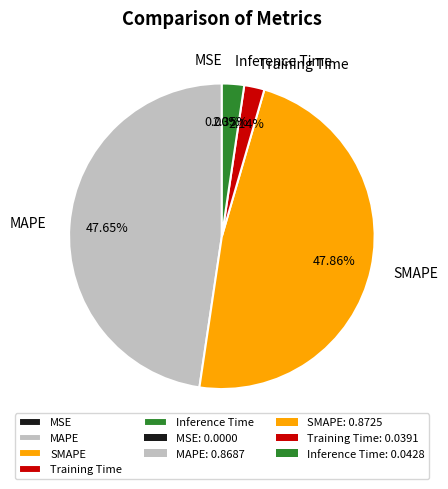

Is SMAPE the majority of the pie?

No